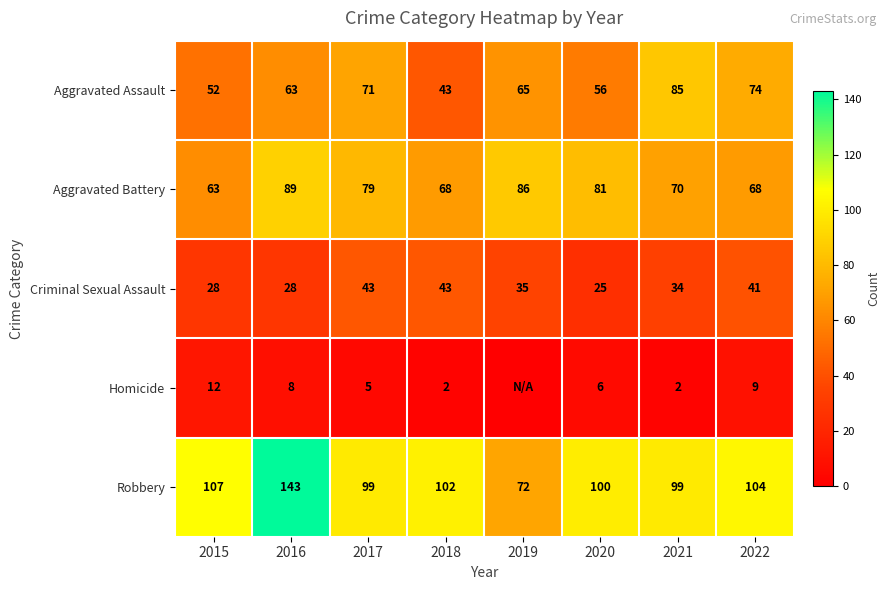

What is the greatest value displayed?

143